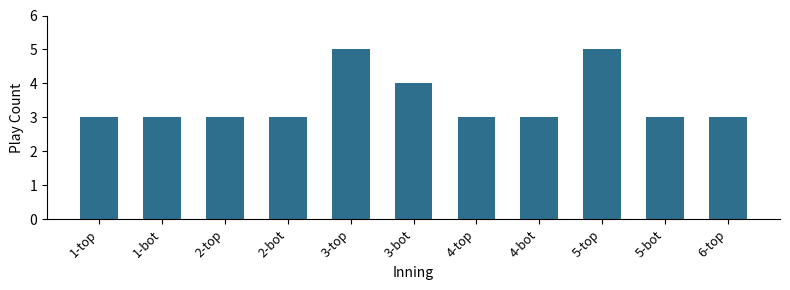

Are the bars grouped side by side (vs. stacked)?

No